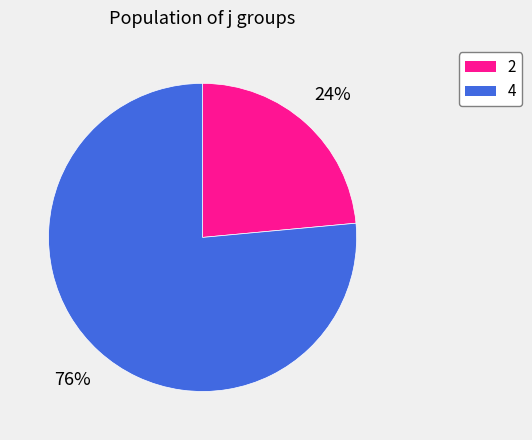

To the nearest percent, what is the average slice percentage?

50%